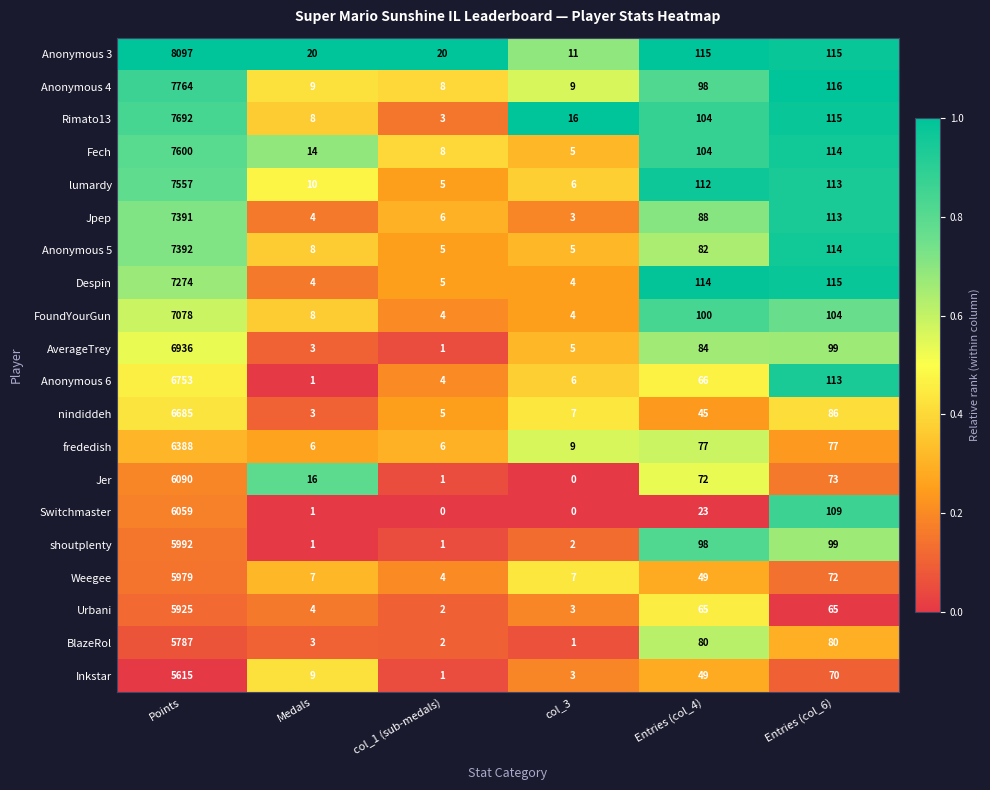

What is the difference between the Fech values at Entries (col_6) and Entries (col_4)?

10